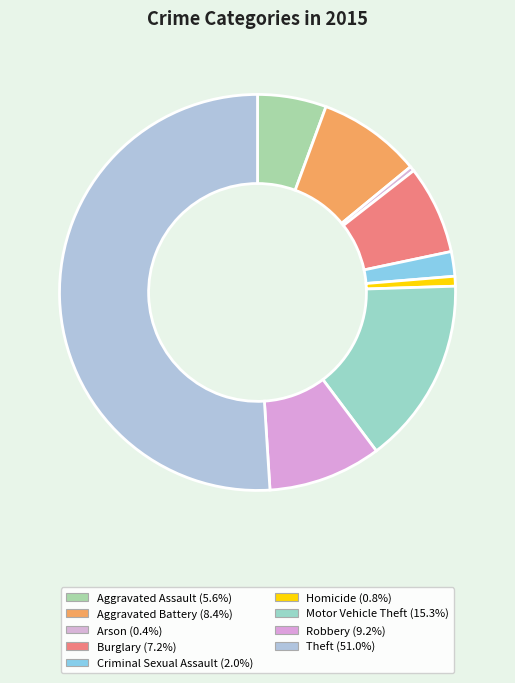

Rank the categories by value from highest to lowest.

Theft, Motor Vehicle Theft, Robbery, Aggravated Battery, Burglary, Aggravated Assault, Criminal Sexual Assault, Homicide, Arson